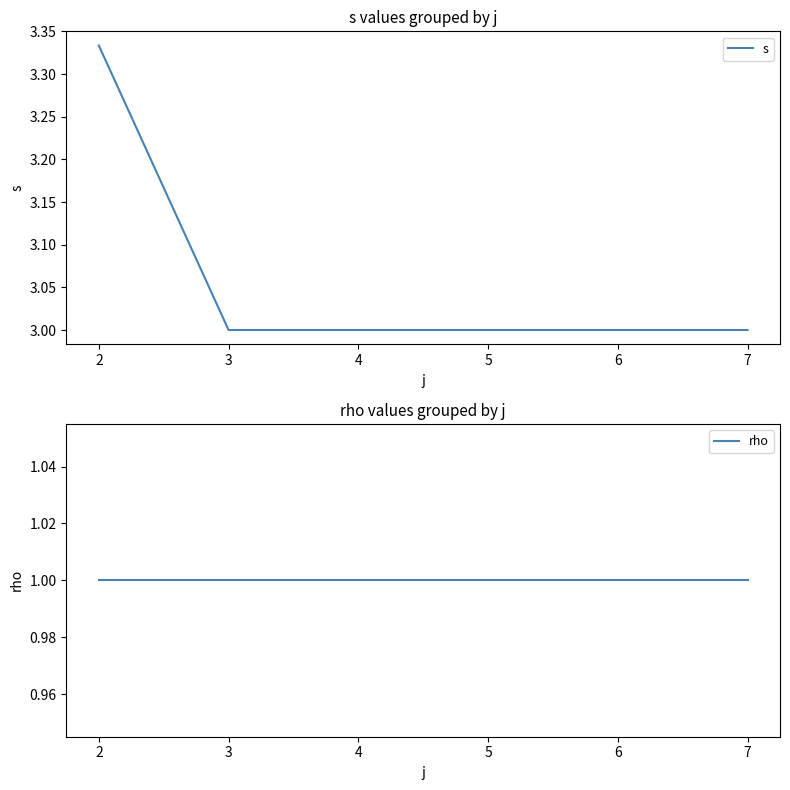

What value does the s series have at 3?

3.0